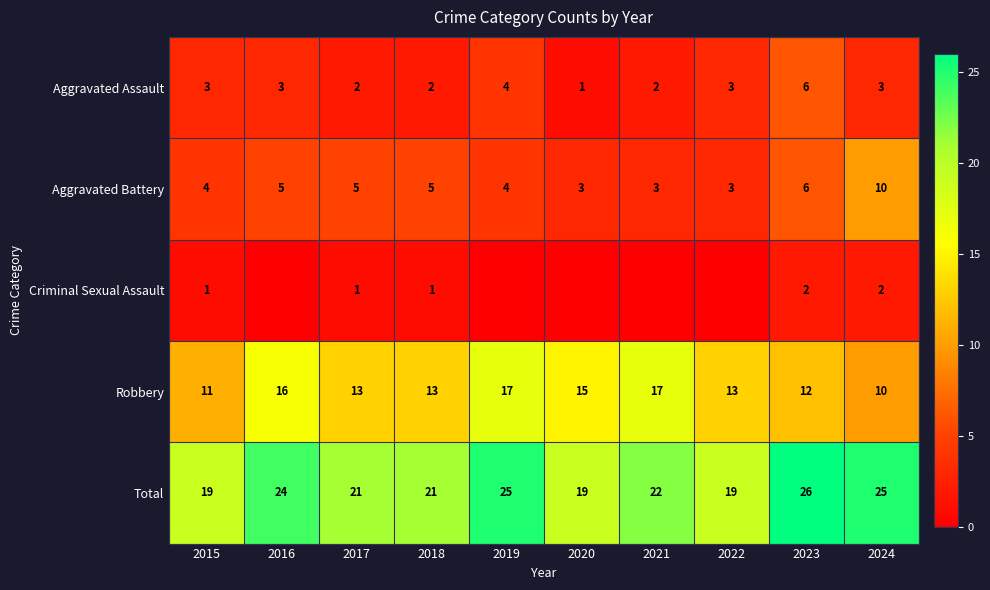

At which category does the chart reach its minimum across all series?

2016